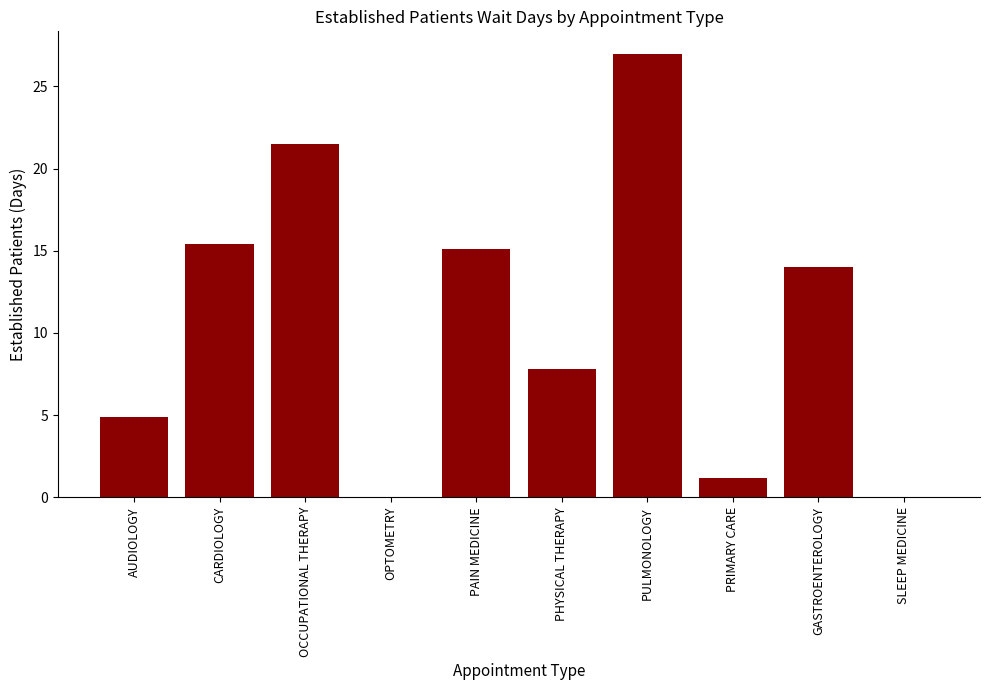

What is the average value?

10.7